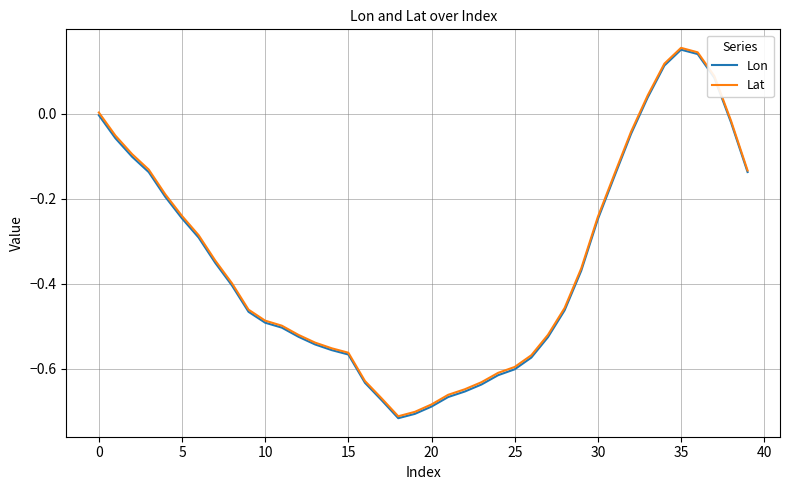

What is the difference between the maximum and minimum values in the Lat series?

0.9